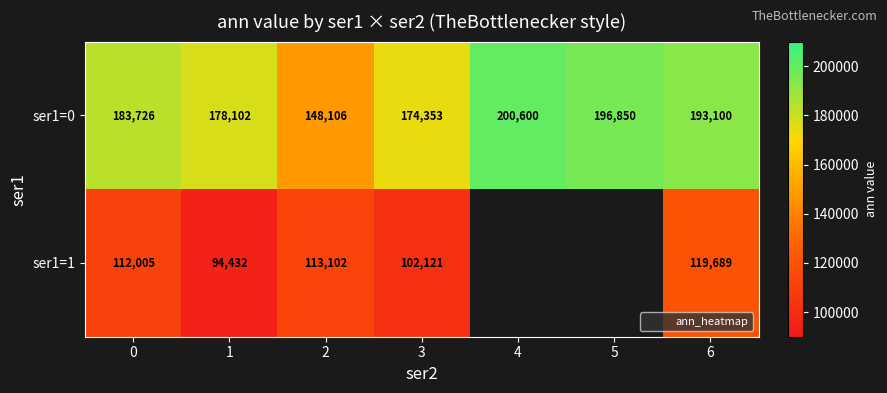

What is the difference between the maximum and minimum values in the ser1=1 series?

25257.0